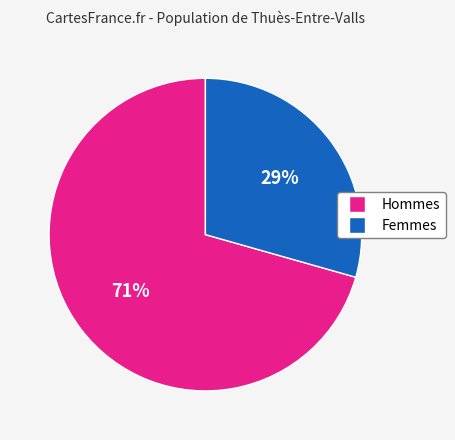

Is there any slice that represents more than half of the pie?

Yes